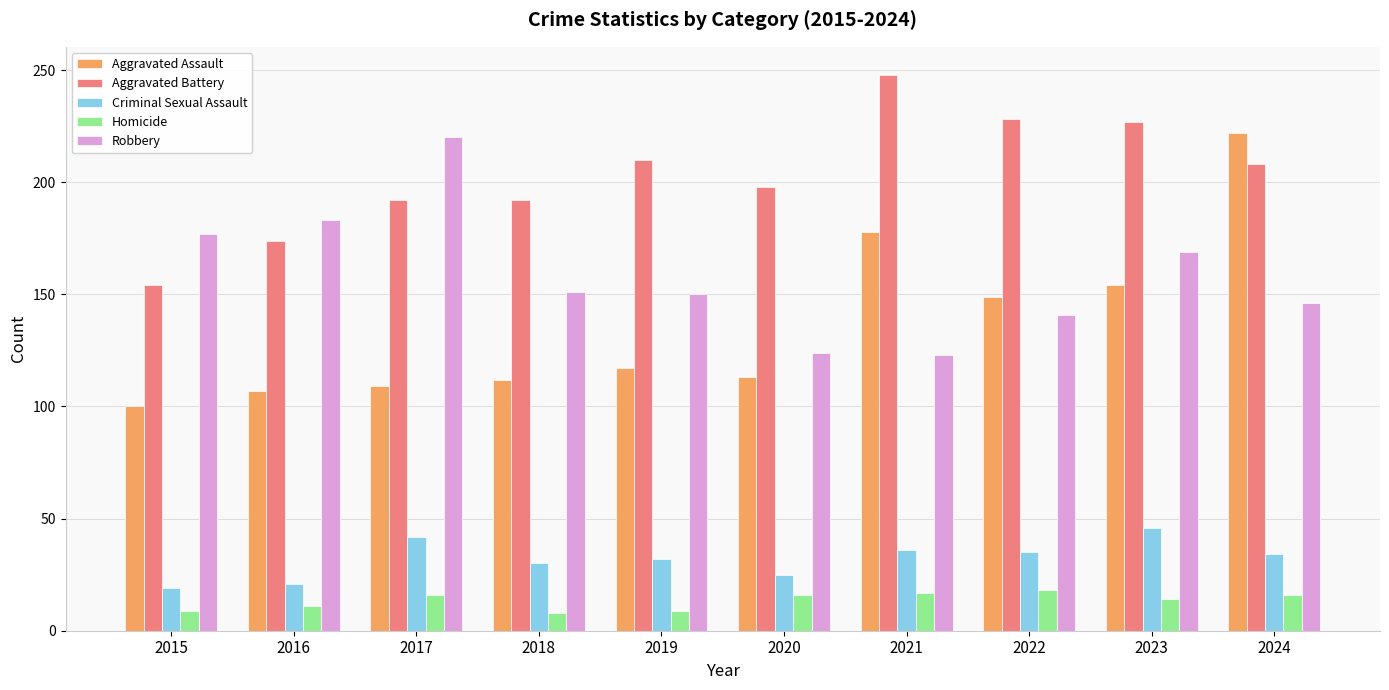

Which series changed the most between 2016 and 2022?

Aggravated Battery